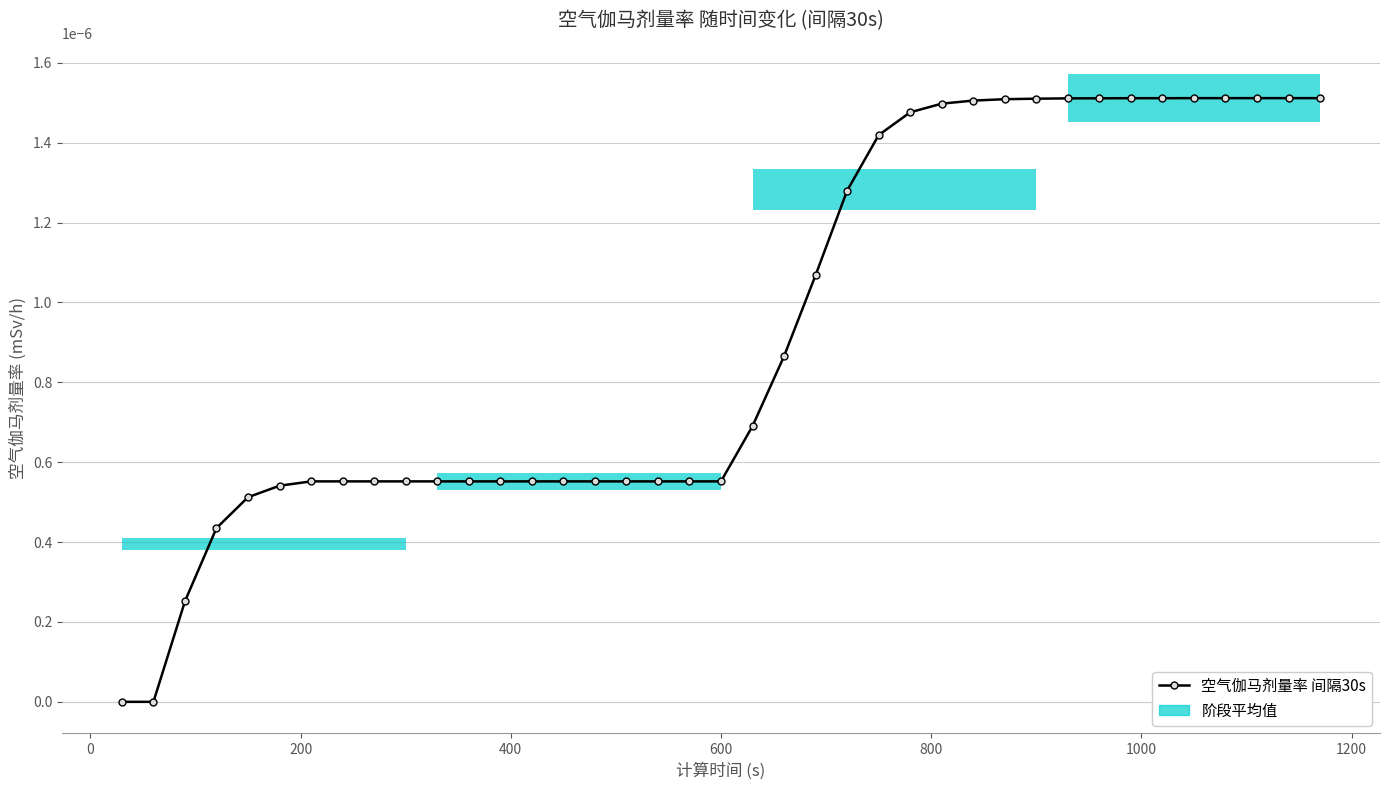

True or false: there are more than 0 points higher than both neighbors.

False